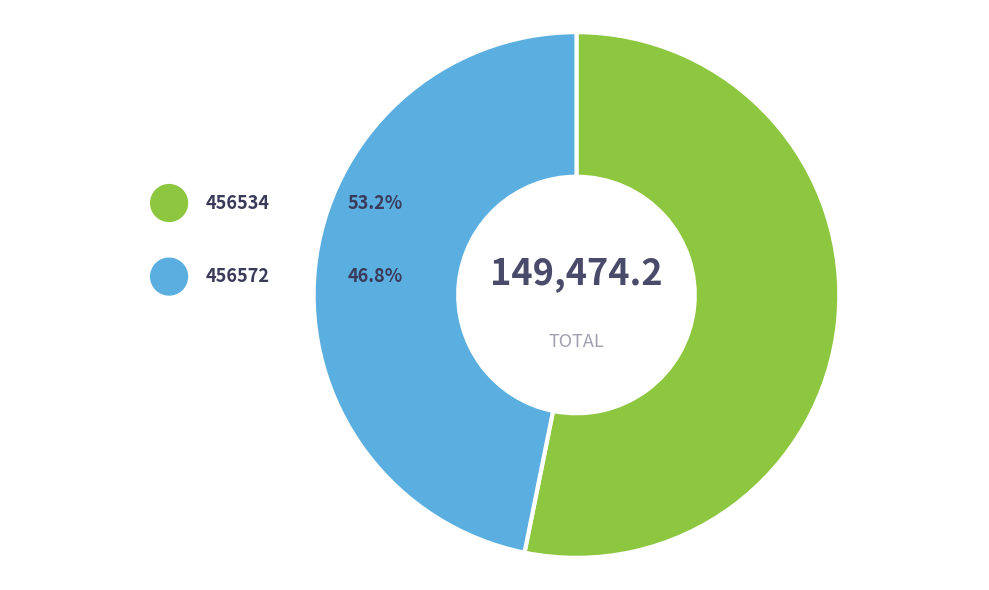

To the nearest percent, what portion does 456534 represent?

53%